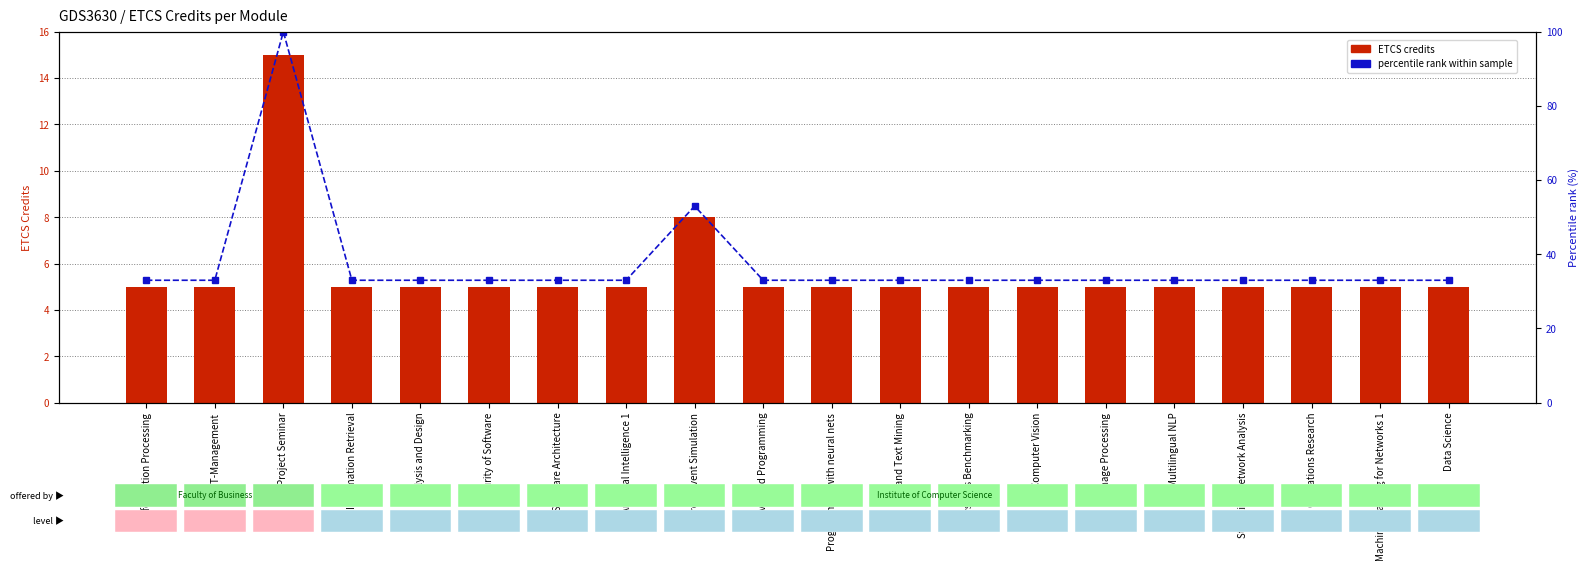

What is the label of the 2nd bar from the left?

IT-Management